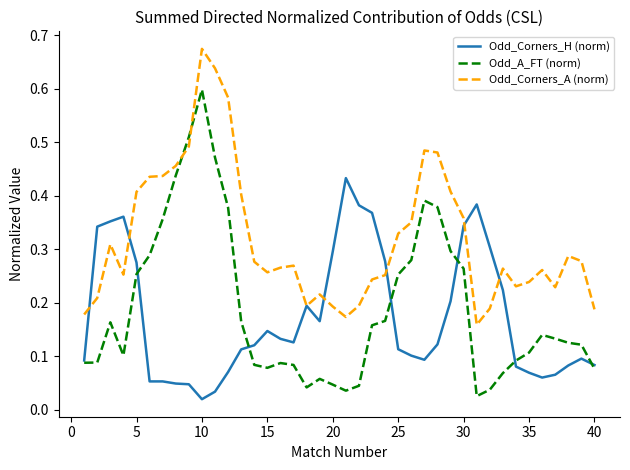

What is the sum of all Odd_A_FT (norm) values?

7.6